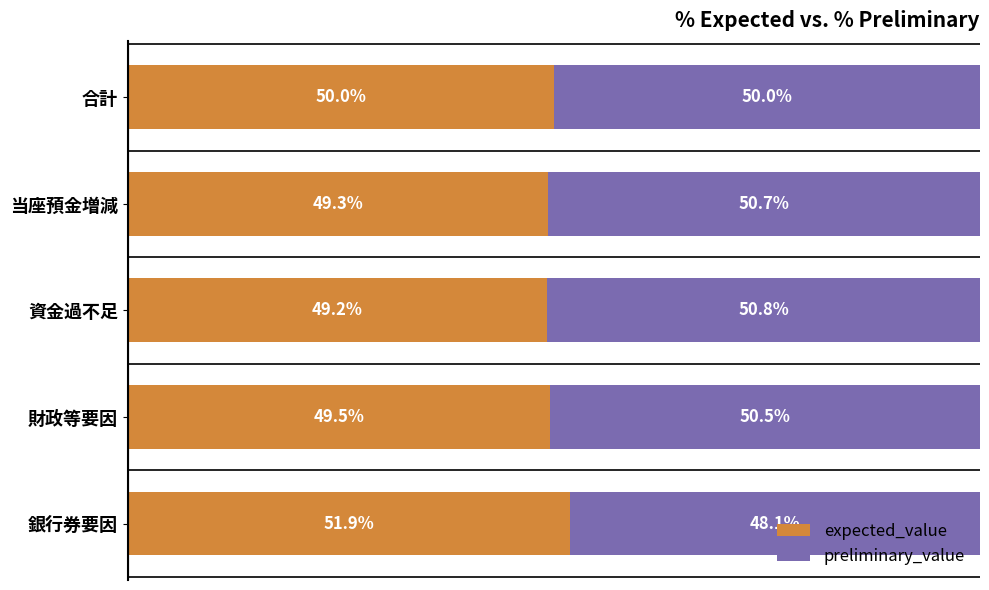

At which label does expected_value reach its minimum?

資金過不足